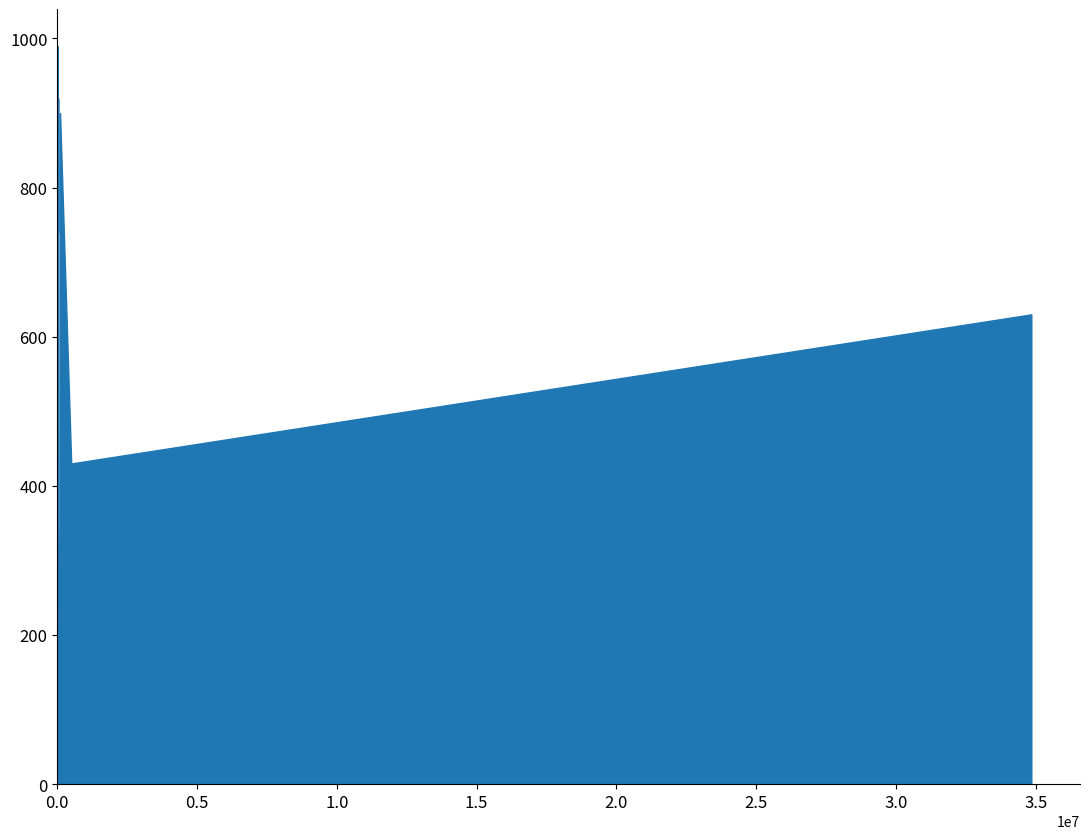

The value of Leve Gil at 1 is 160. True or false?

False